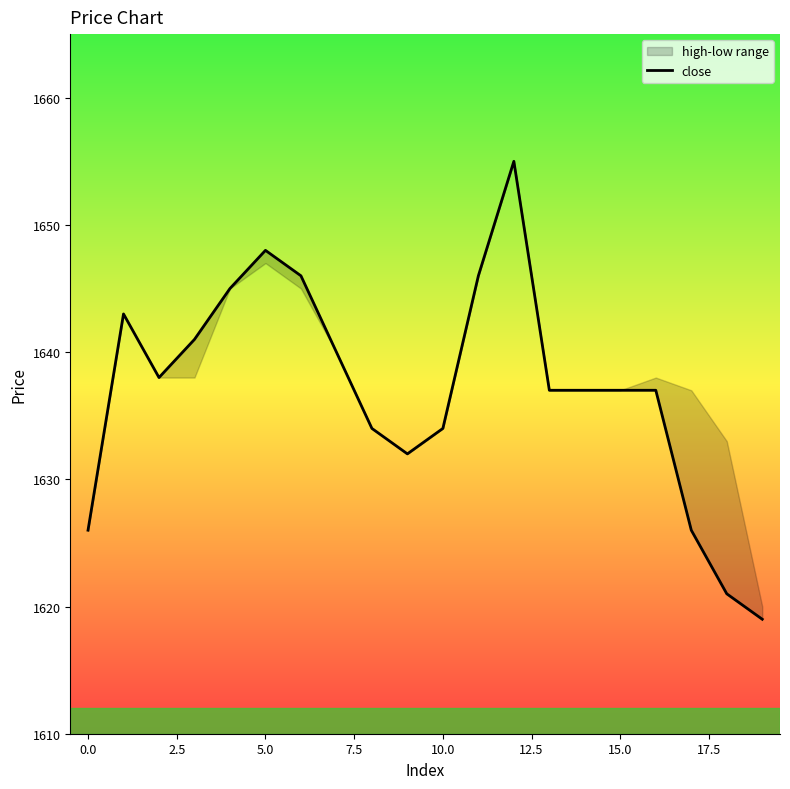

Is it true that the value at 15 is 503?

False